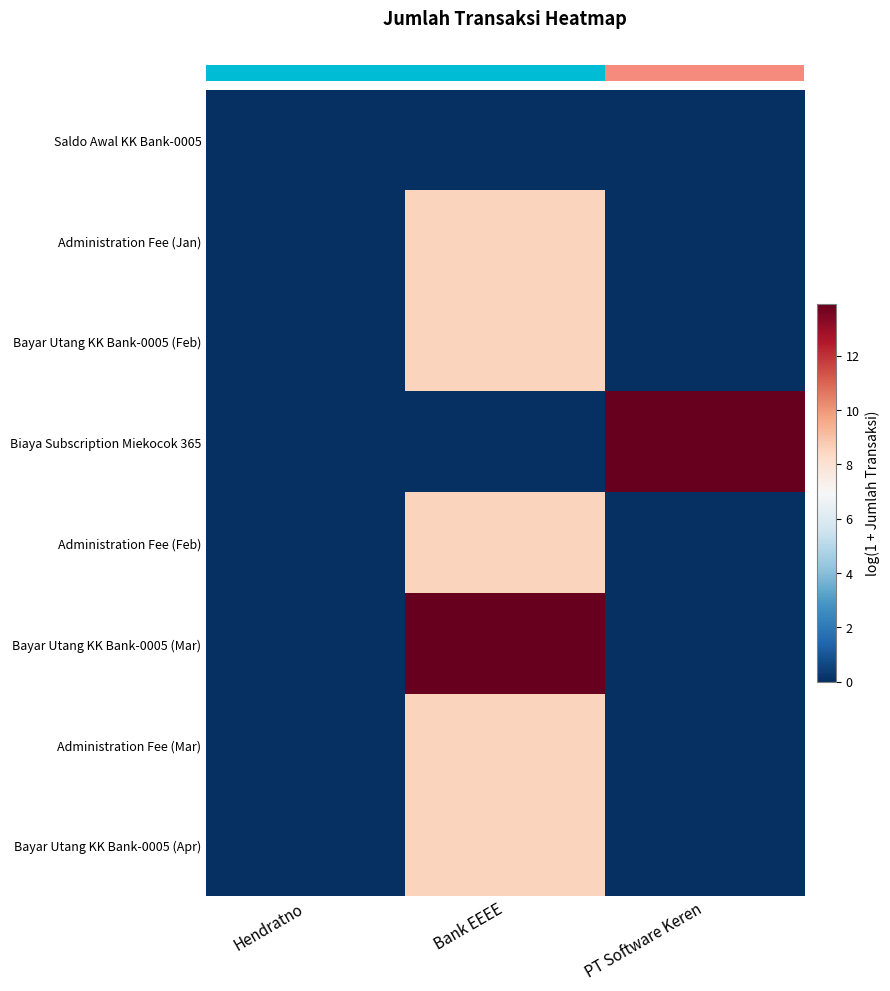

Reading left to right, transcribe all the data shown in this chart.

row_0: Hendratno=0.0	Bank EEEE=0.0	PT Software Keren=0.0
row_1: Hendratno=0.0	Bank EEEE=8.5	PT Software Keren=0.0
row_2: Hendratno=0.0	Bank EEEE=8.5	PT Software Keren=0.0
row_3: Hendratno=0.0	Bank EEEE=0.0	PT Software Keren=13.9
row_4: Hendratno=0.0	Bank EEEE=8.5	PT Software Keren=0.0
row_5: Hendratno=0.0	Bank EEEE=13.9	PT Software Keren=0.0
row_6: Hendratno=0.0	Bank EEEE=8.5	PT Software Keren=0.0
row_7: Hendratno=0.0	Bank EEEE=8.5	PT Software Keren=0.0